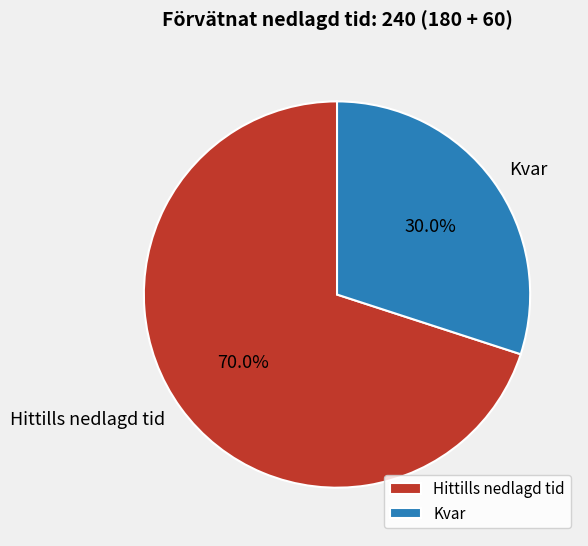

To the nearest percent, what portion does Kvar represent?

30%